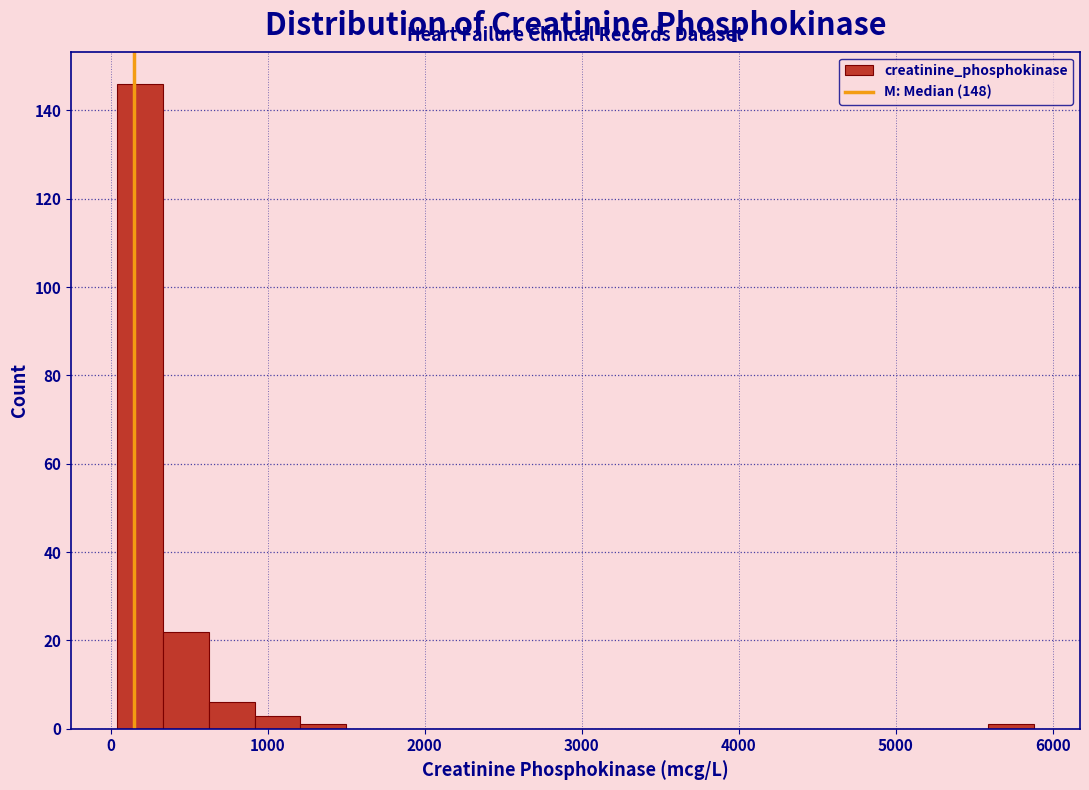

Around what value on the x-axis is the tallest bar? Give the approximate position of its centre, as read against the axis.

200